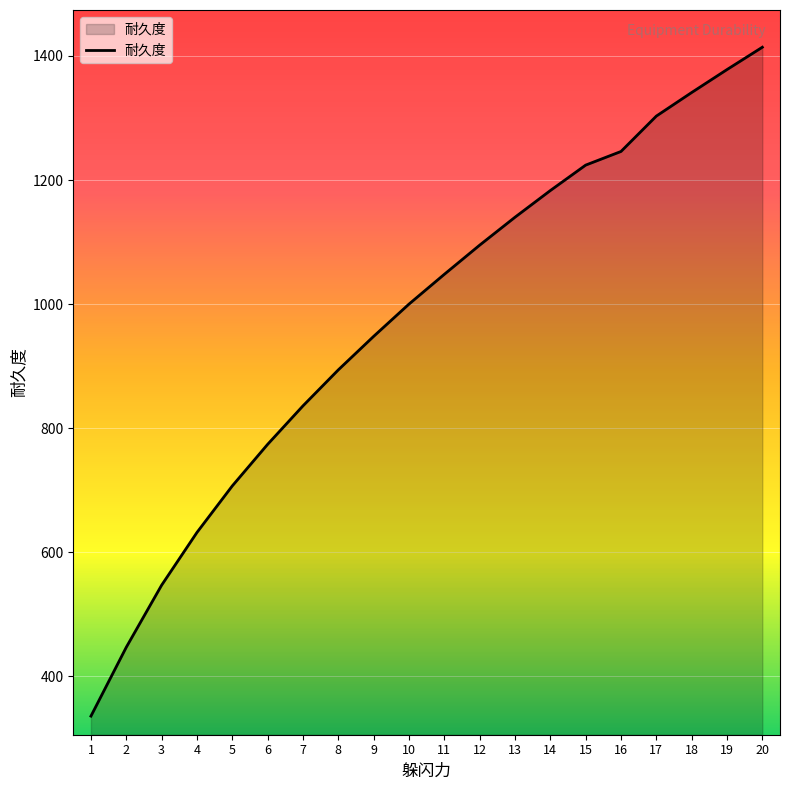

What is the difference between the second highest and minimum values?

1042